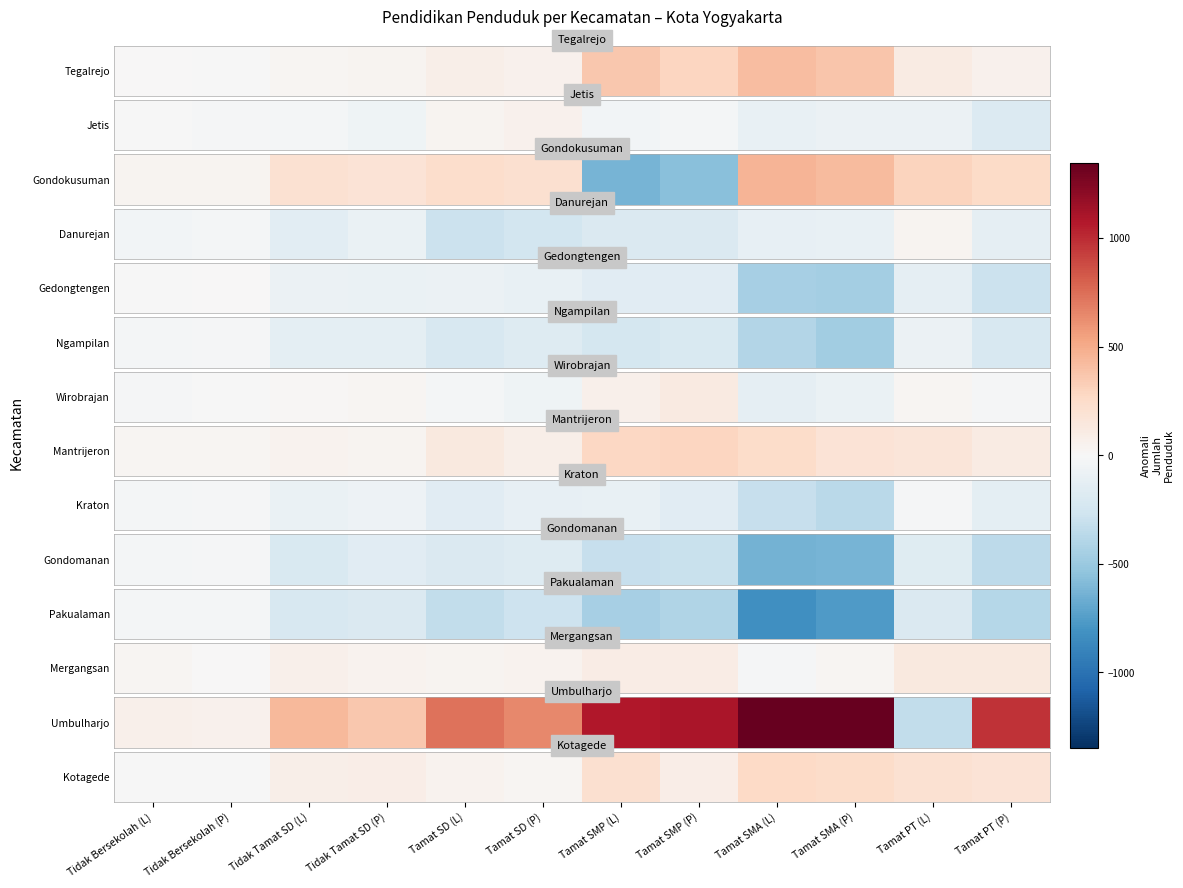

Where does the data first go above 92?

Tidak Tamat SD (P)